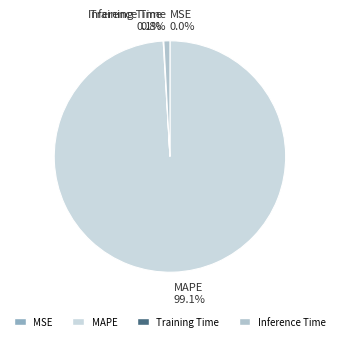

Is the sum of MAPE and Inference Time greater than half?

Yes